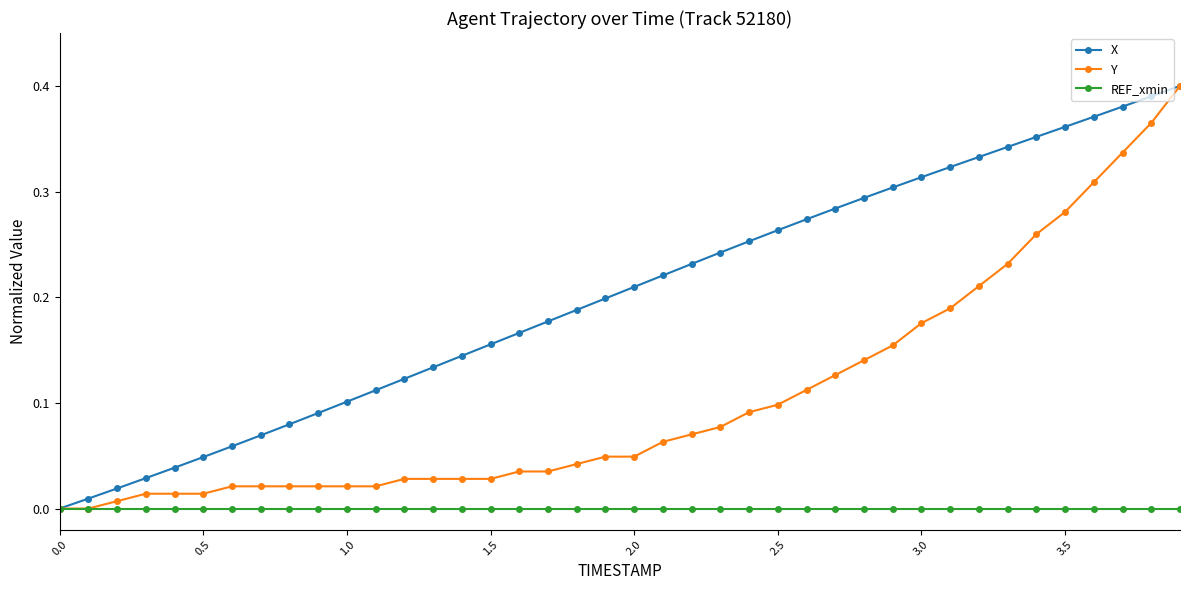

Which series has the largest total across all categories?

X